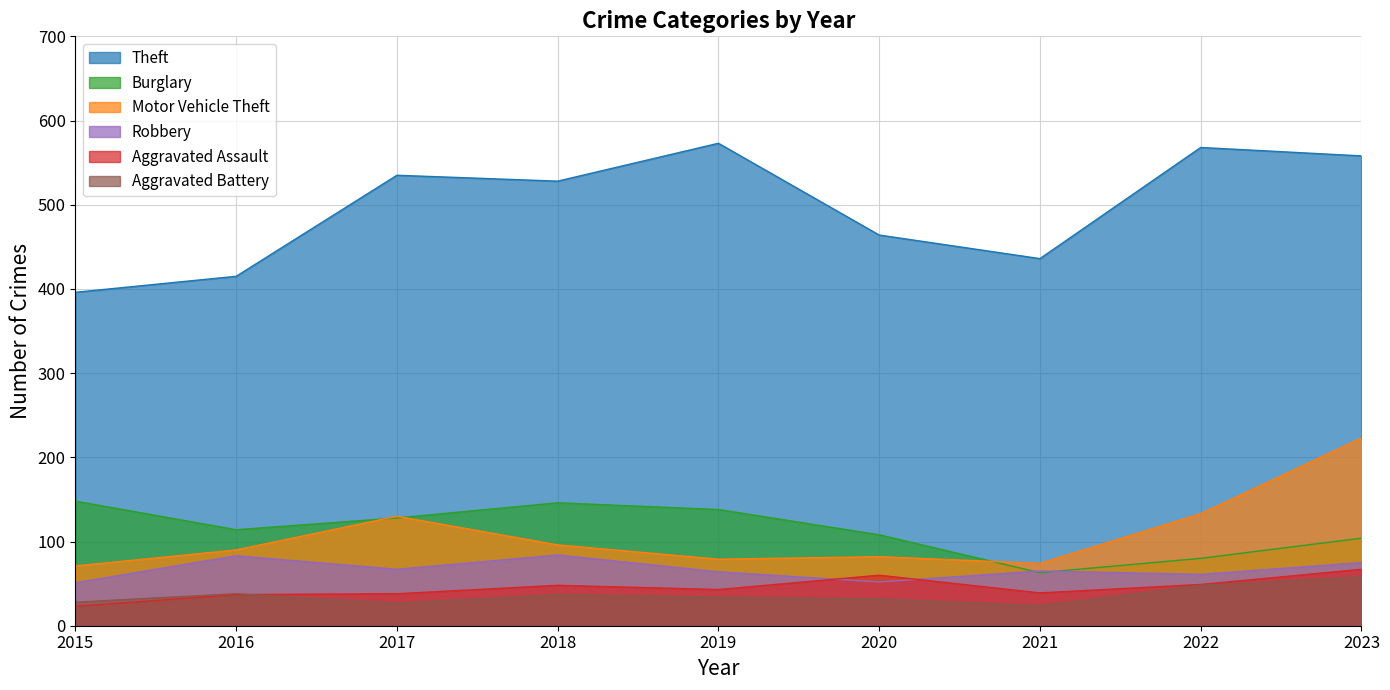

At which label does Motor Vehicle Theft reach its minimum?

2015